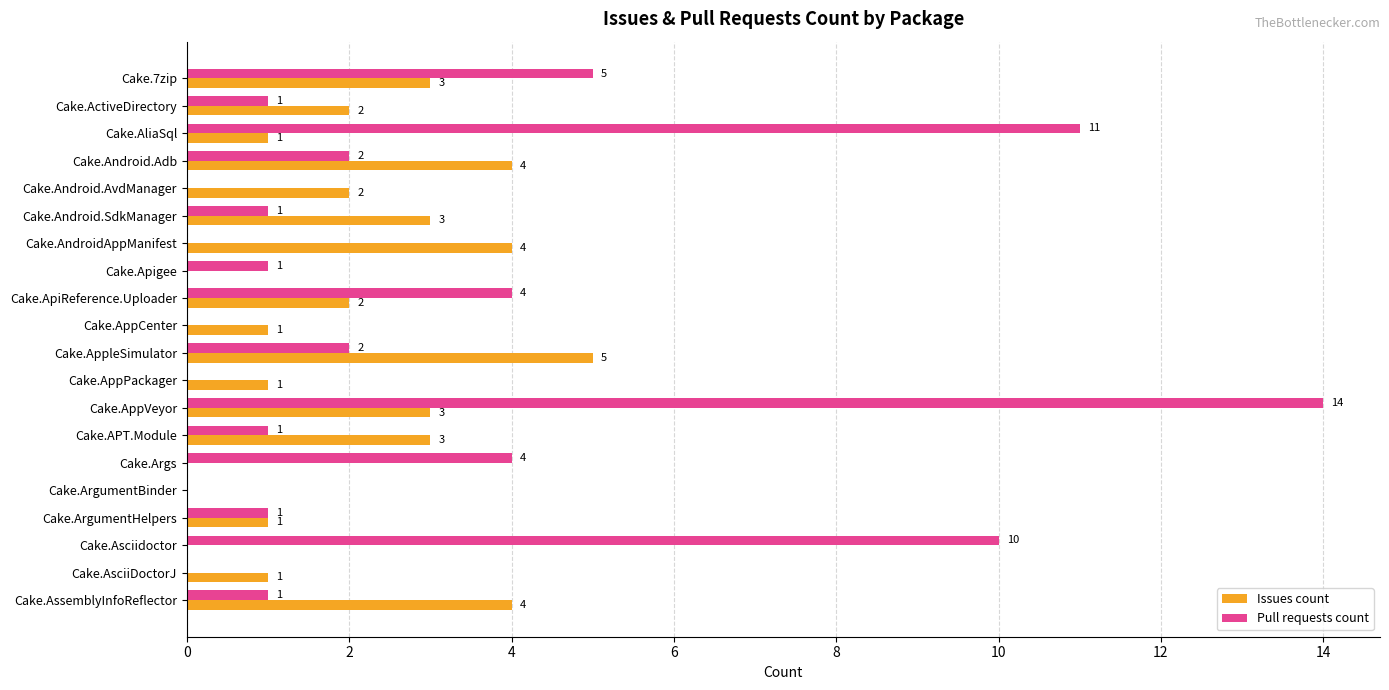

What are all the series names shown in the legend?

Issues count, Pull requests count